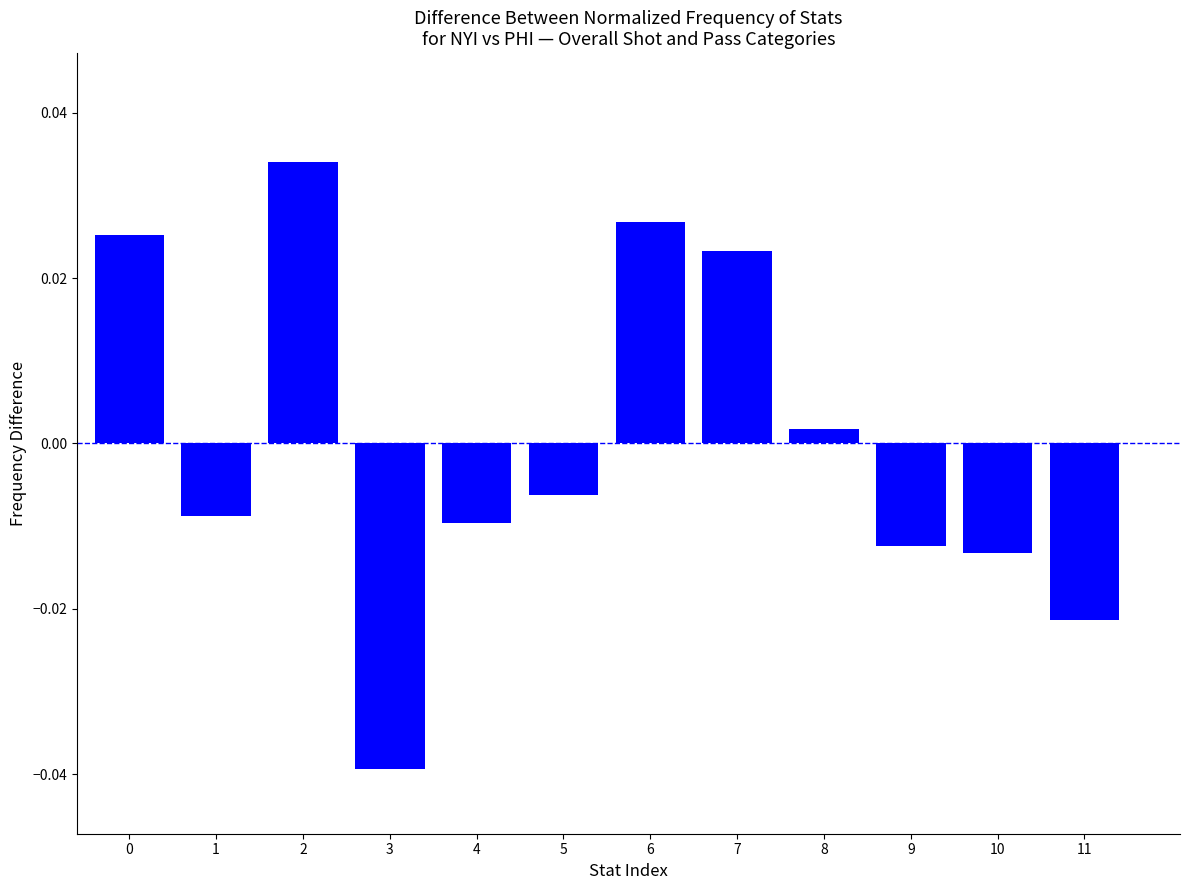

Which has a higher value, 7 or 11?

7